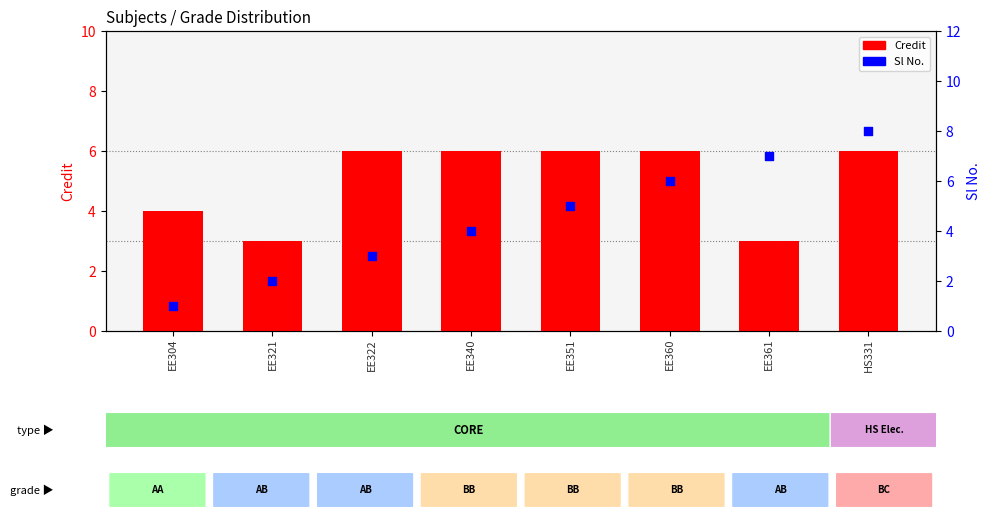

At which category is the sum across all series the highest?

HS331